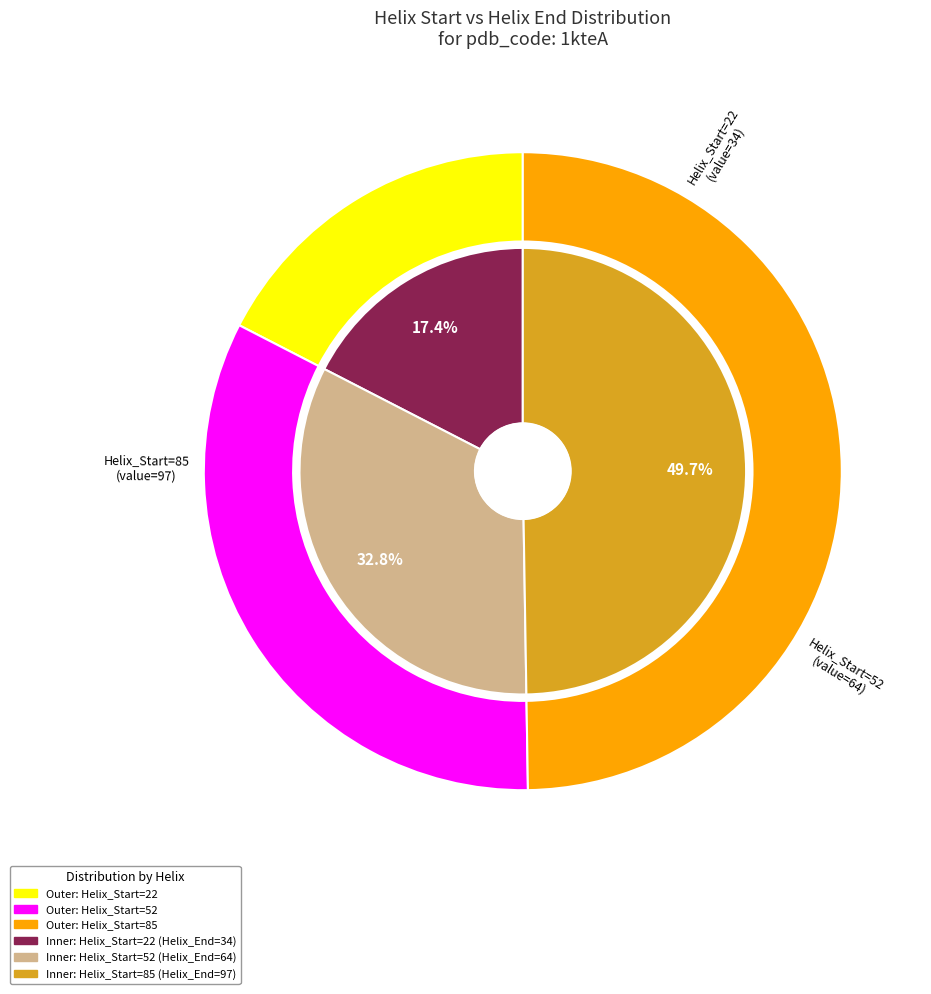

What is the ratio of the value at 22 to the value at 52?

0.5